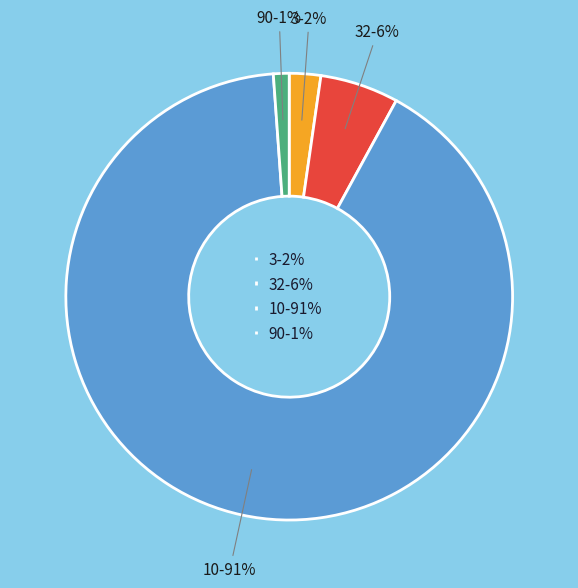

To the nearest percent, what is the difference between the largest and smallest slice percentages?

90%